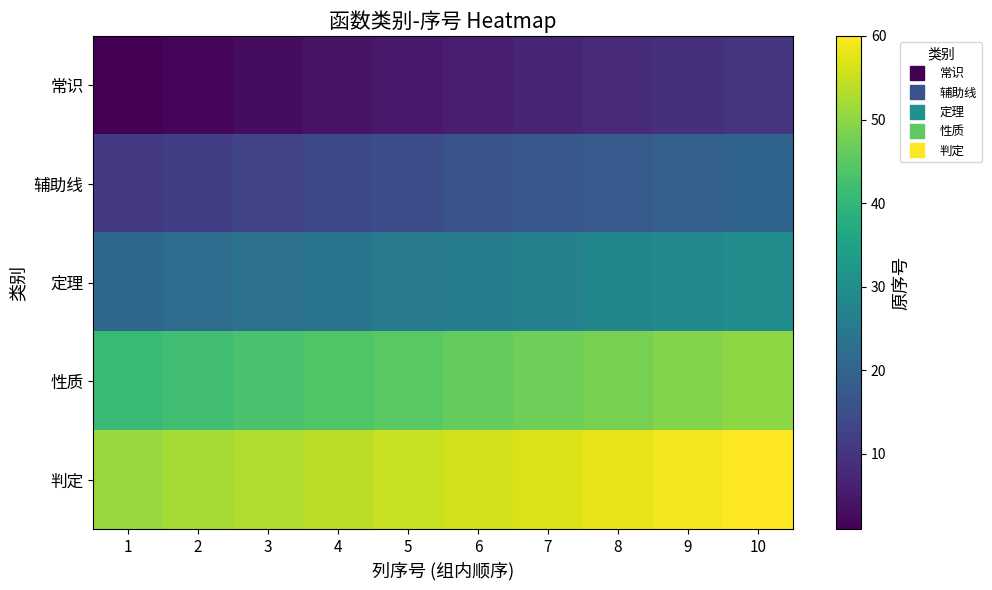

Reading right to left, what are all the values shown in this chart?

常识: 10=10	9=9	8=8	7=7	6=6	5=5	4=4	3=3	2=2	1=1
辅助线: 10=20	9=19	8=18	7=17	6=16	5=15	4=14	3=13	2=12	1=11
定理: 10=30	9=29	8=28	7=27	6=26	5=25	4=24	3=23	2=22	1=21
性质: 10=50	9=49	8=48	7=47	6=46	5=45	4=44	3=43	2=42	1=41
判定: 10=60	9=59	8=58	7=57	6=56	5=55	4=54	3=53	2=52	1=51